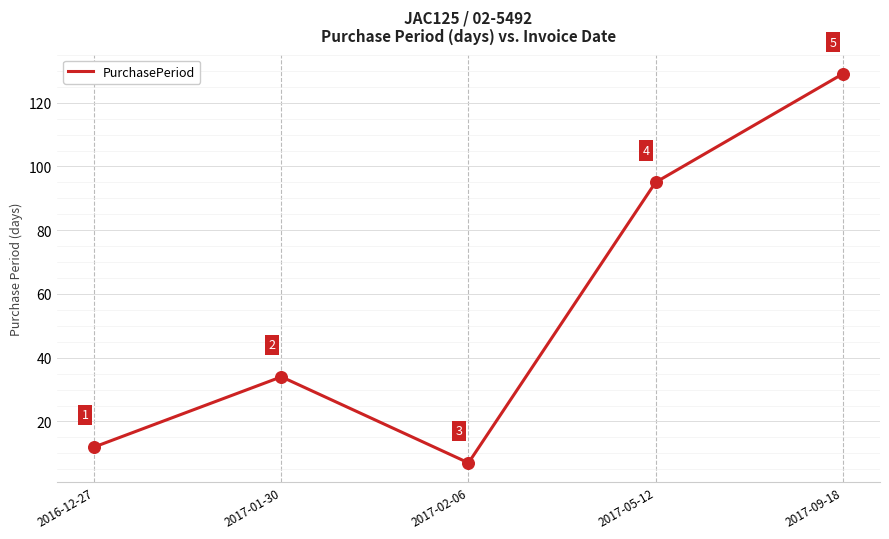

What is the change in value from 2016-12-27 to 2017-01-30?

+22